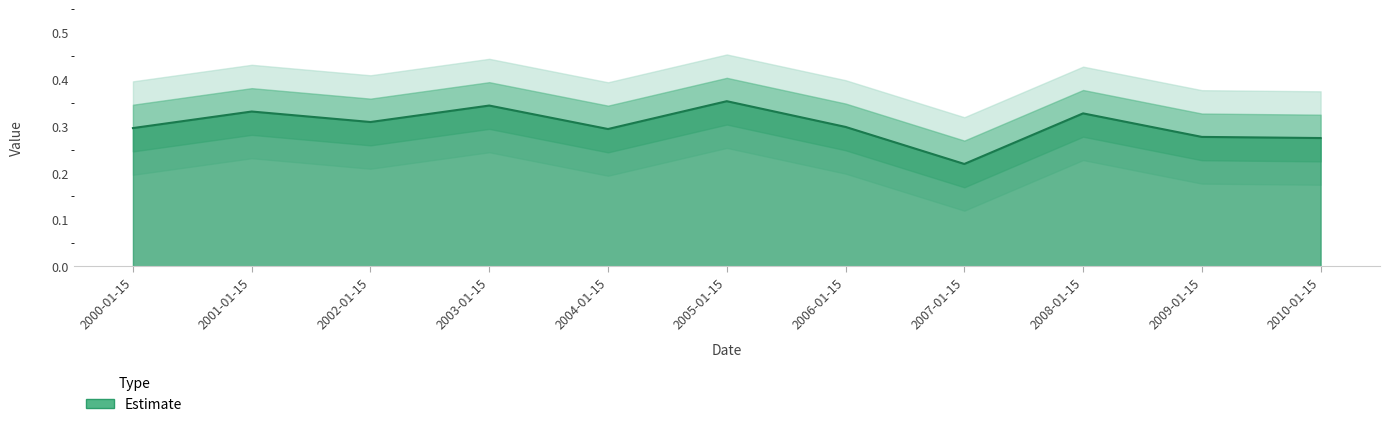

How many lines are shown in the chart?

1